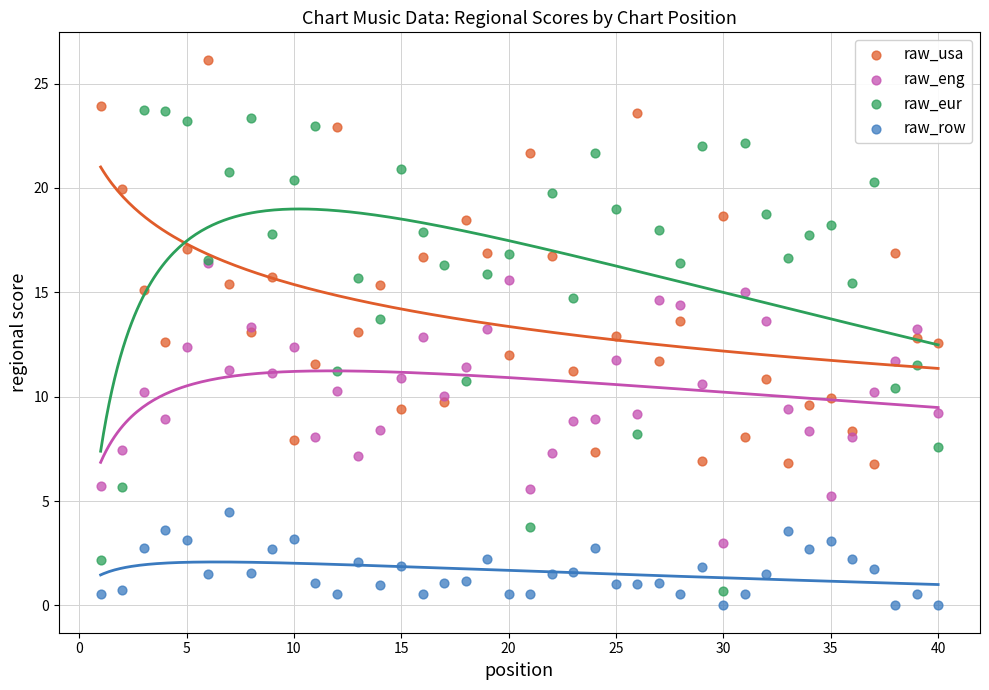

Which series has the largest Y range (max minus min)?

raw_eur